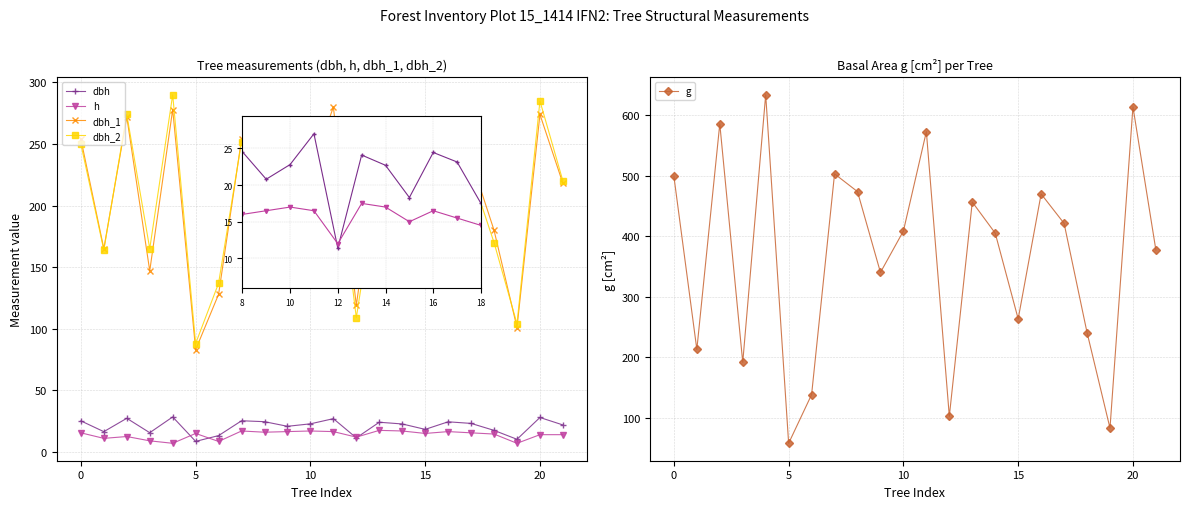

Is this an area chart (filled region under the line)?

No